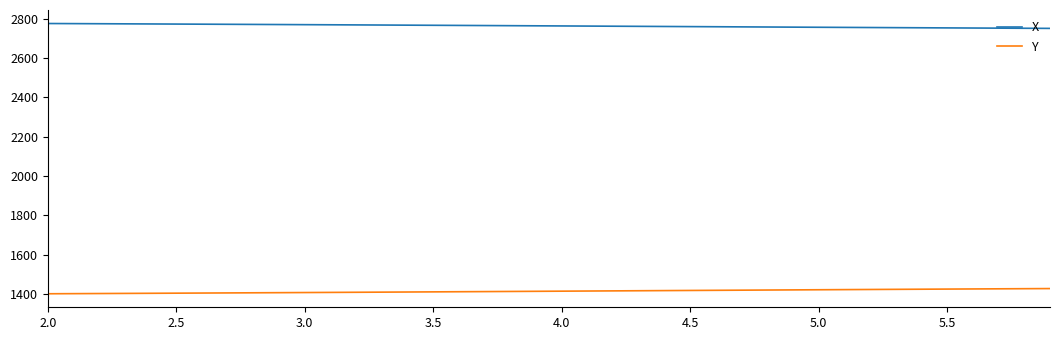

How many categories are shown in the chart?

40